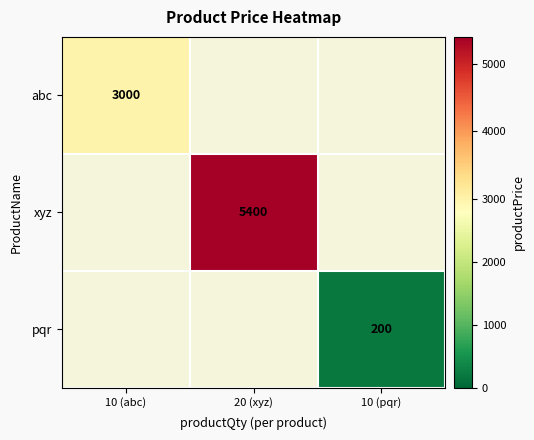

True or false: xyz has a value of 5400 at 20 (xyz).

True